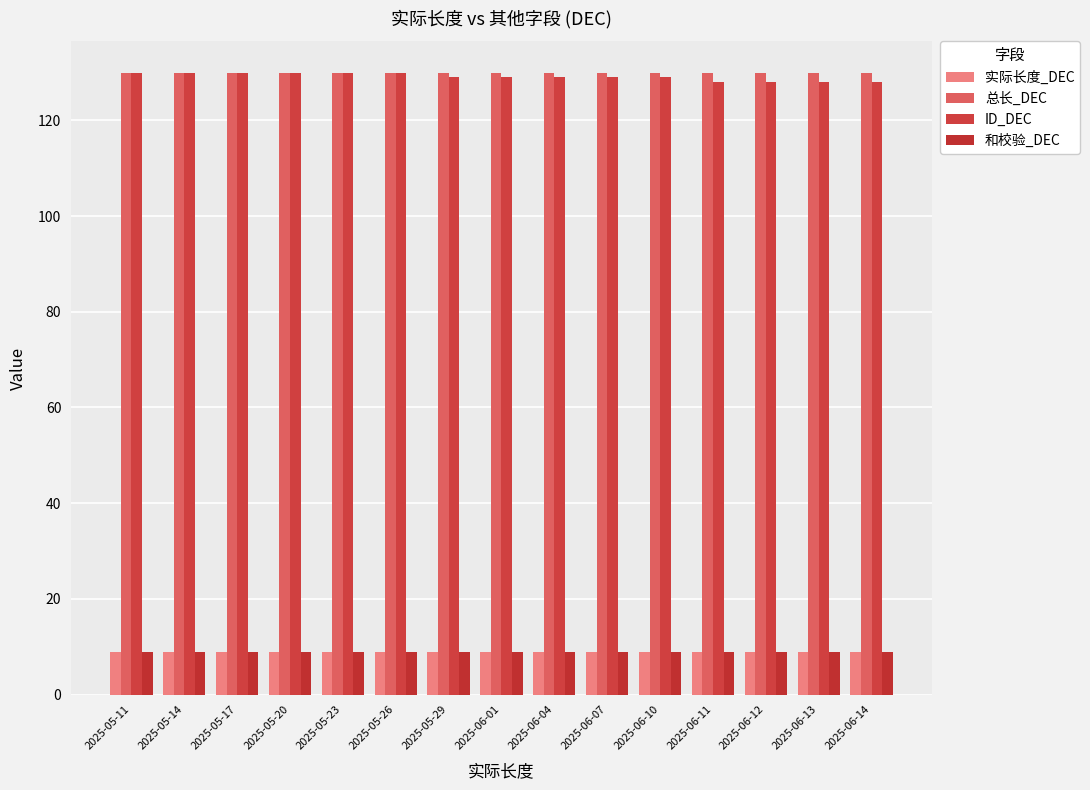

What is the minimum value shown in the chart?

9